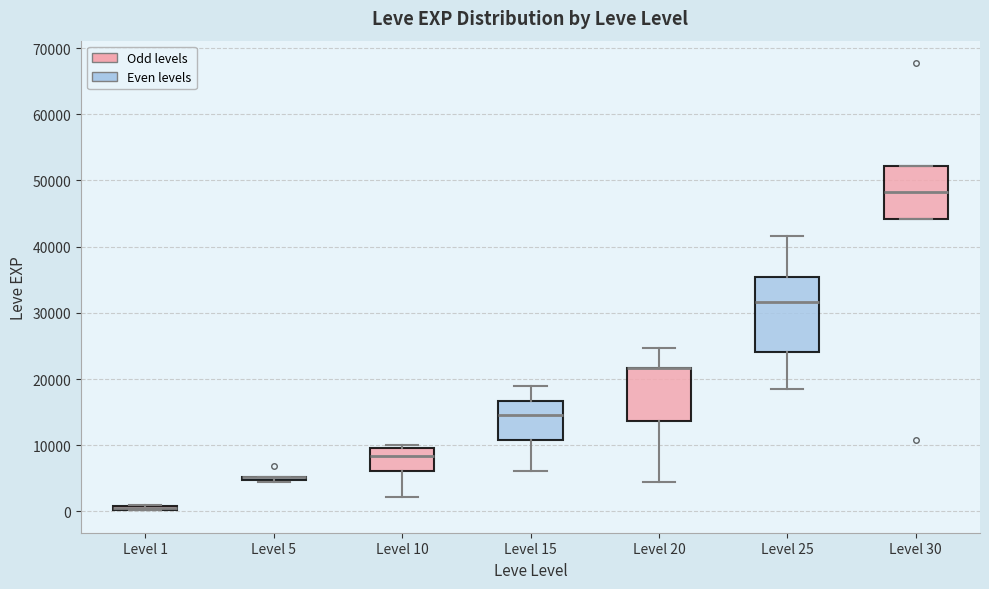

Comparing the boxes themselves (not the whiskers), which one is the tallest?

Level 25